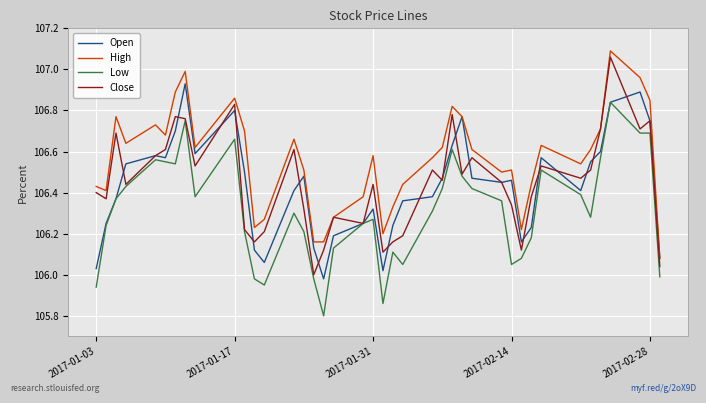

True or false: High and Low intersect in this chart.

False